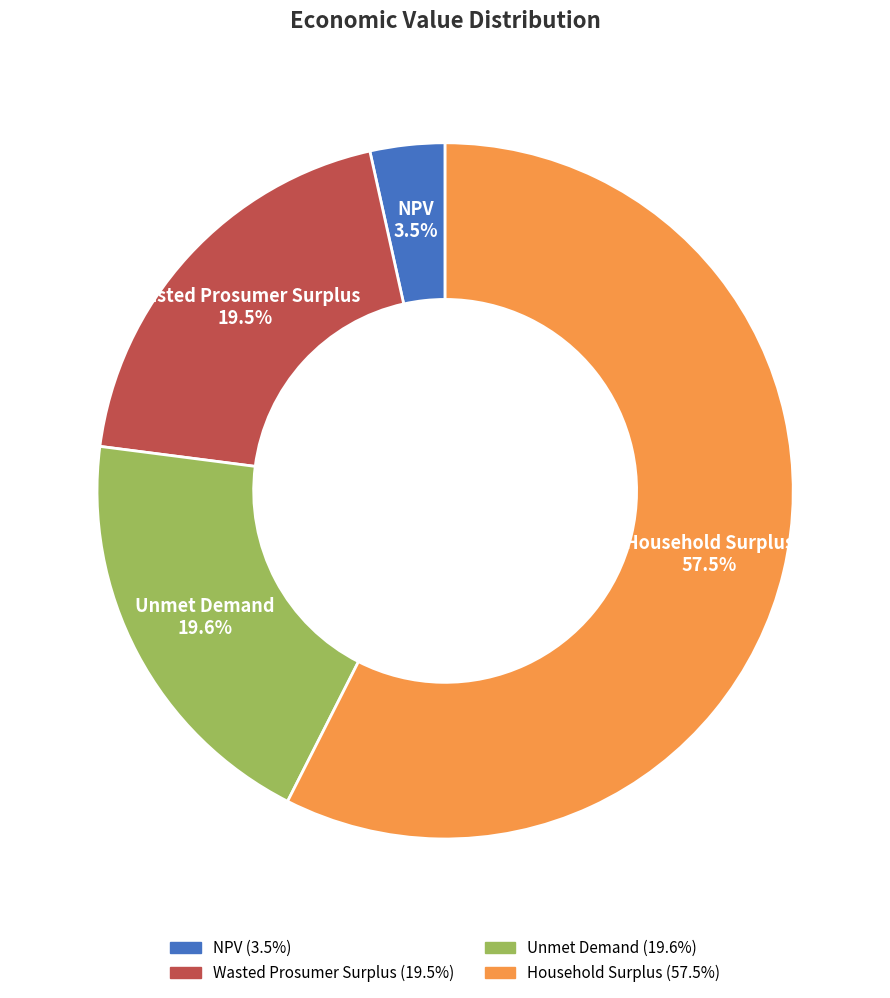

Which category has the biggest portion of the pie?

Household Surplus